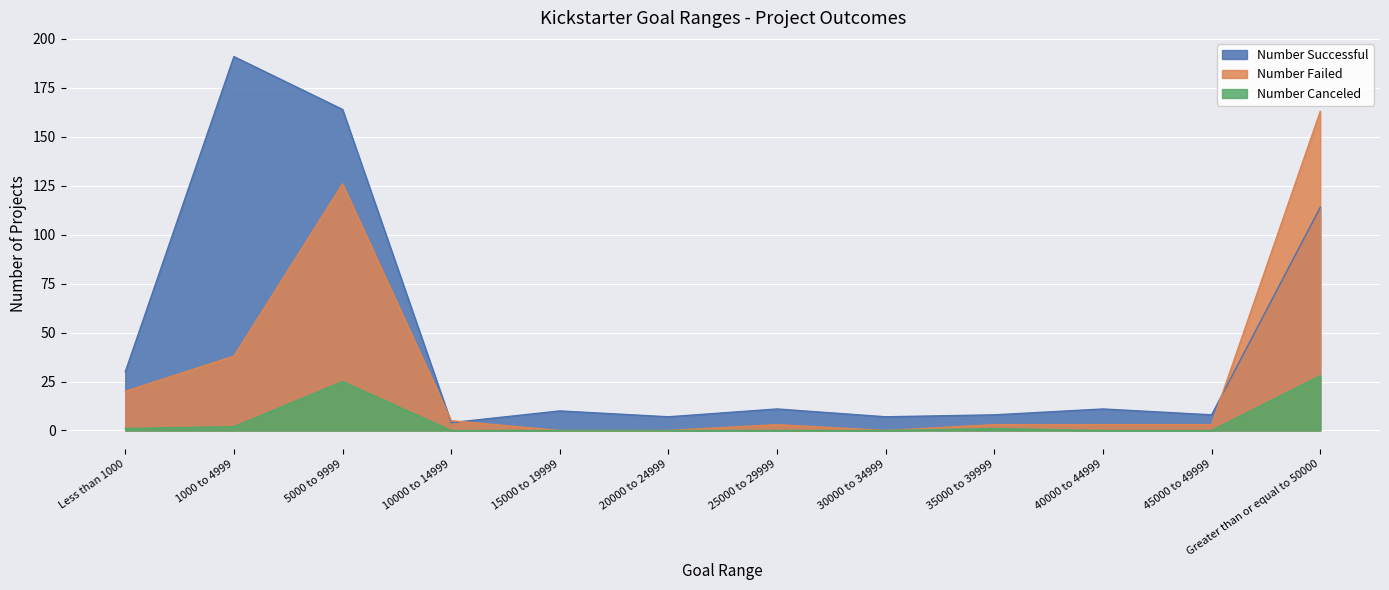

How many lines are shown in the chart?

3